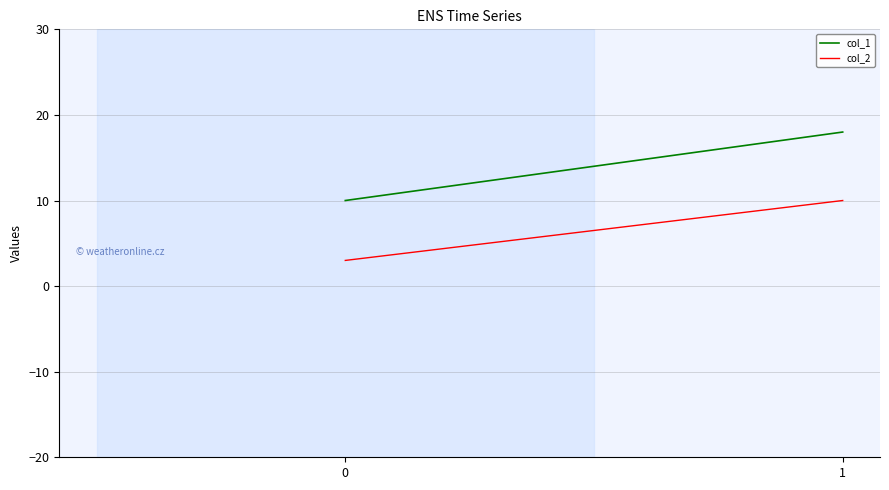

What is the difference between the highest and lowest values at 1?

8